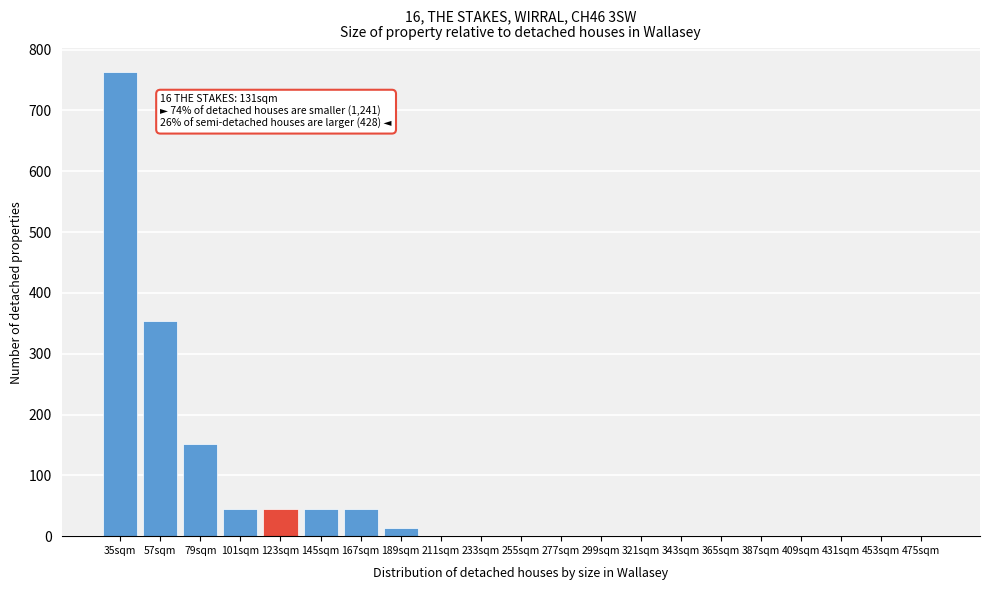

Where is the data nearest to the value 382?

57sqm